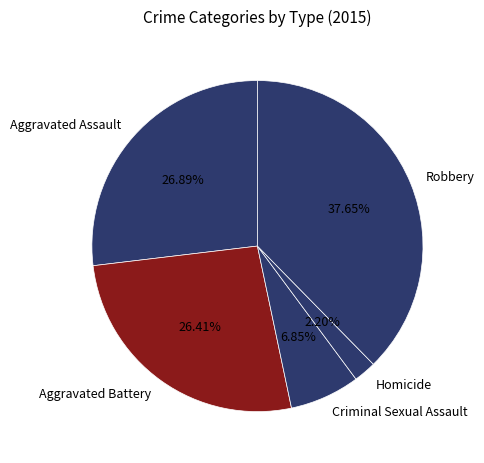

Combined, do Robbery and Aggravated Battery account for over 50%?

Yes